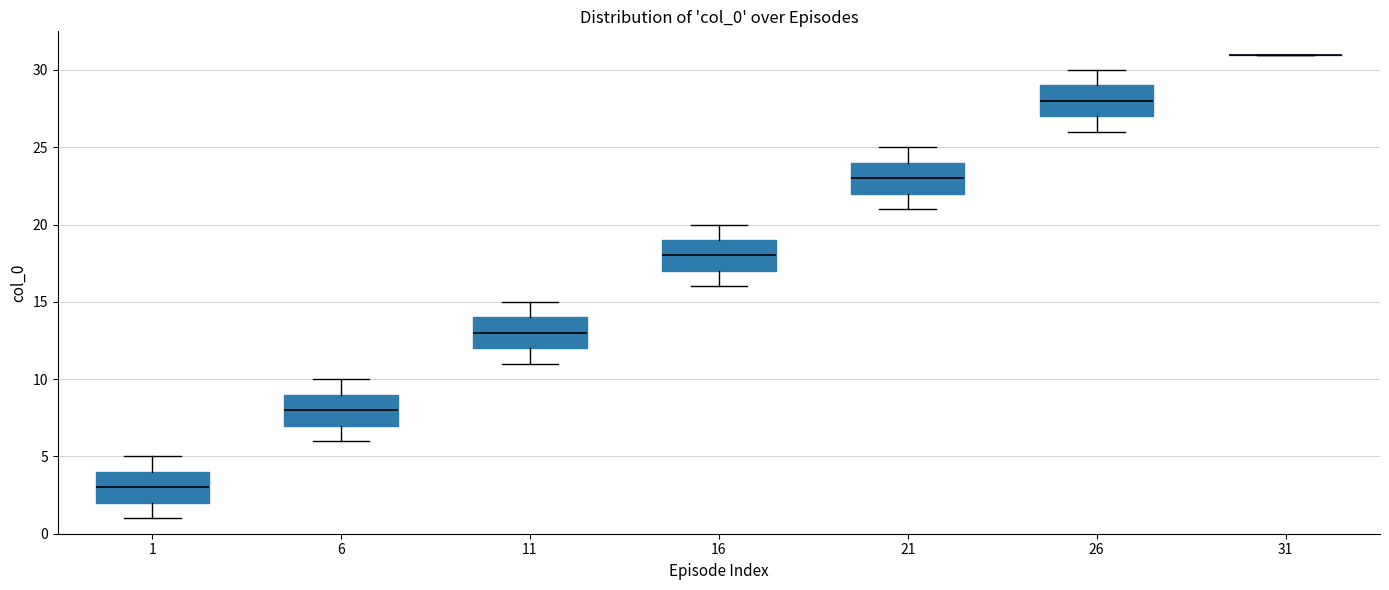

Reading left to right, read every box against the y-axis: the position of its median line, the range the box covers, and the ends of its whiskers. The values are not printed on the chart, so give them approximately, as read against the axis.

1: median 3, box 2 to 4, whiskers 1 to 5
6: median 8, box 7 to 9, whiskers 6 to 10
11: median 13, box 12 to 14, whiskers 11 to 15
16: median 18, box 17 to 19, whiskers 16 to 20
21: median 23, box 22 to 24, whiskers 21 to 25
26: median 28, box 27 to 29, whiskers 26 to 30
31: box collapsed to a line at 31, whiskers 31 to 31